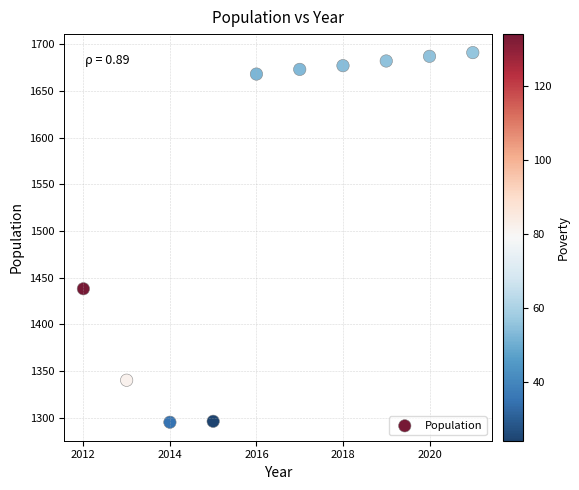

What Y value in the scatter plot is closest to 1493?

1438